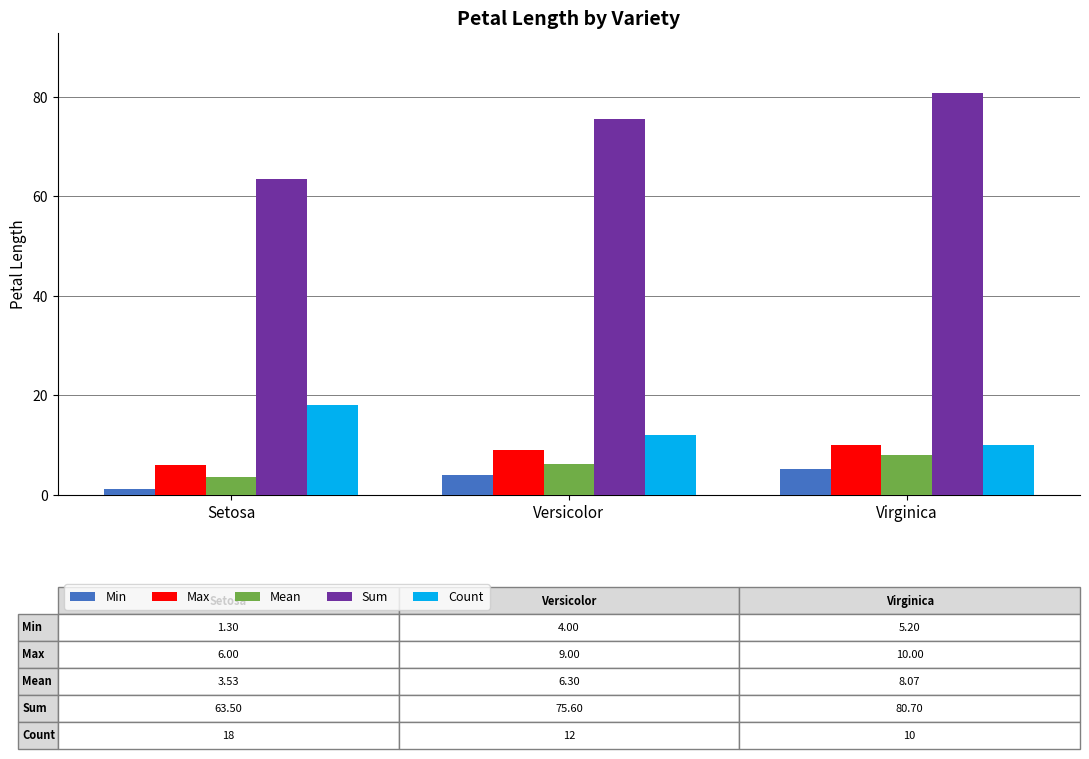

What is the sum of the Count values at Versicolor and Setosa?

30.0